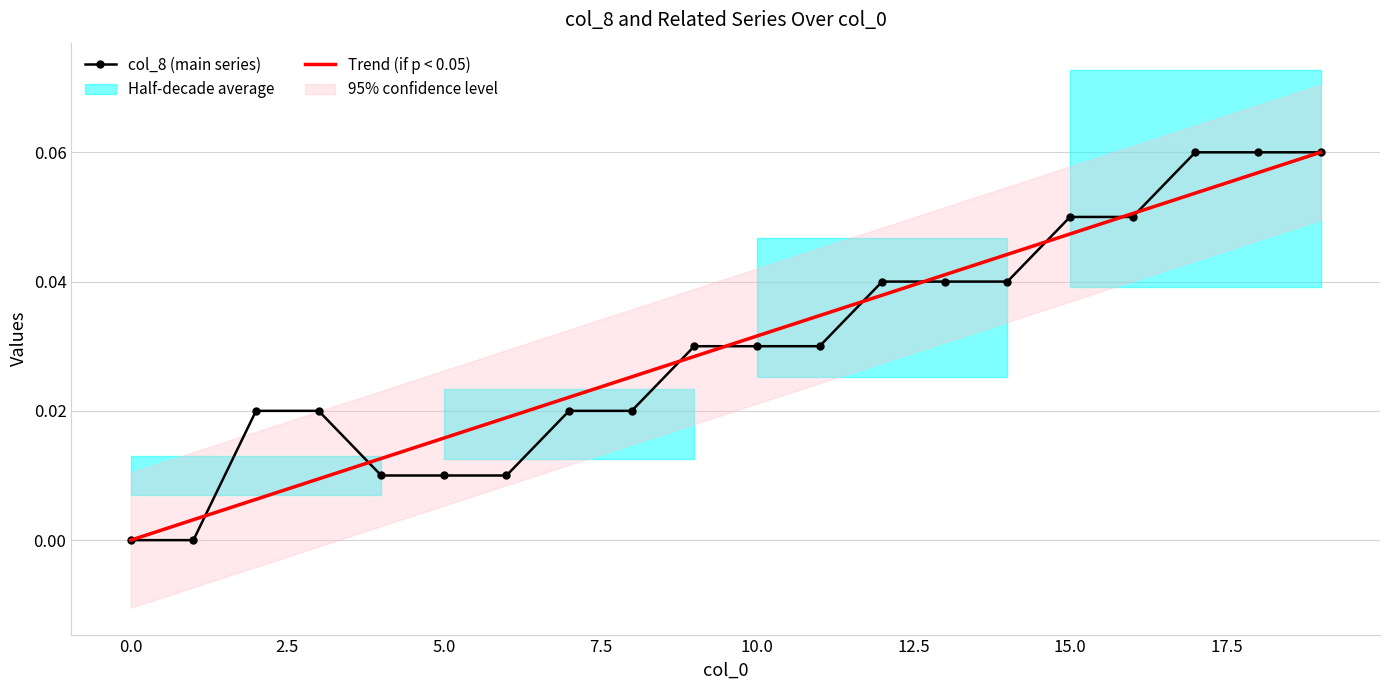

Reading left to right, transcribe all the data shown in this chart.

col_8 (main series): 0.0	0.0	0.0	0.0	0.0	0.0	0.0	0.0	0.0	0.0	0.0	0.0	0.0	0.0	0.0	0.1	0.1	0.1	0.1	0.1
Trend: 0.0	0.0	0.0	0.0	0.0	0.0	0.0	0.0	0.0	0.0	0.0	0.0	0.0	0.0	0.0	0.0	0.1	0.1	0.1	0.1